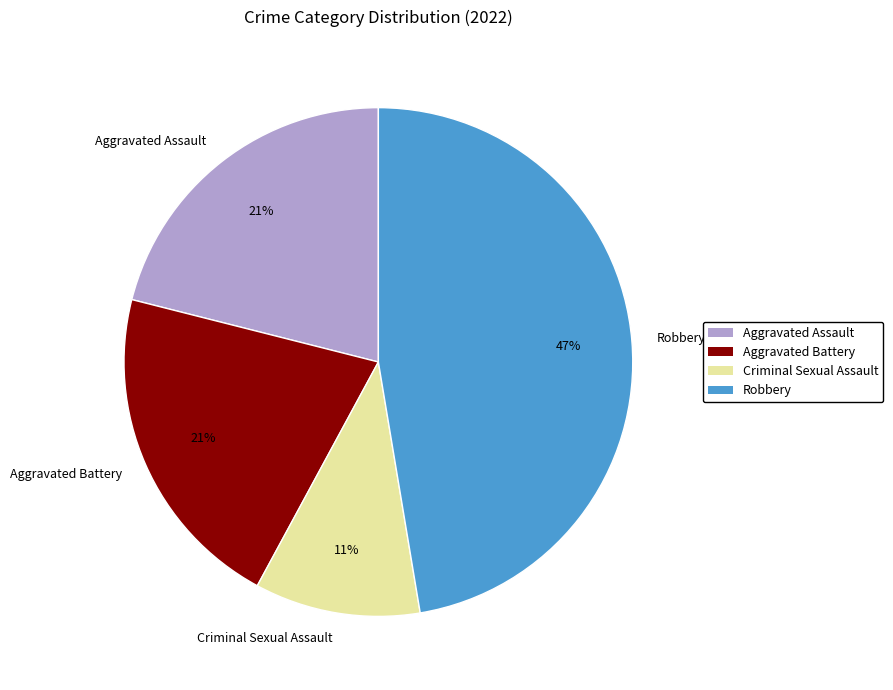

Which has a higher value, Aggravated Battery or Robbery?

Robbery